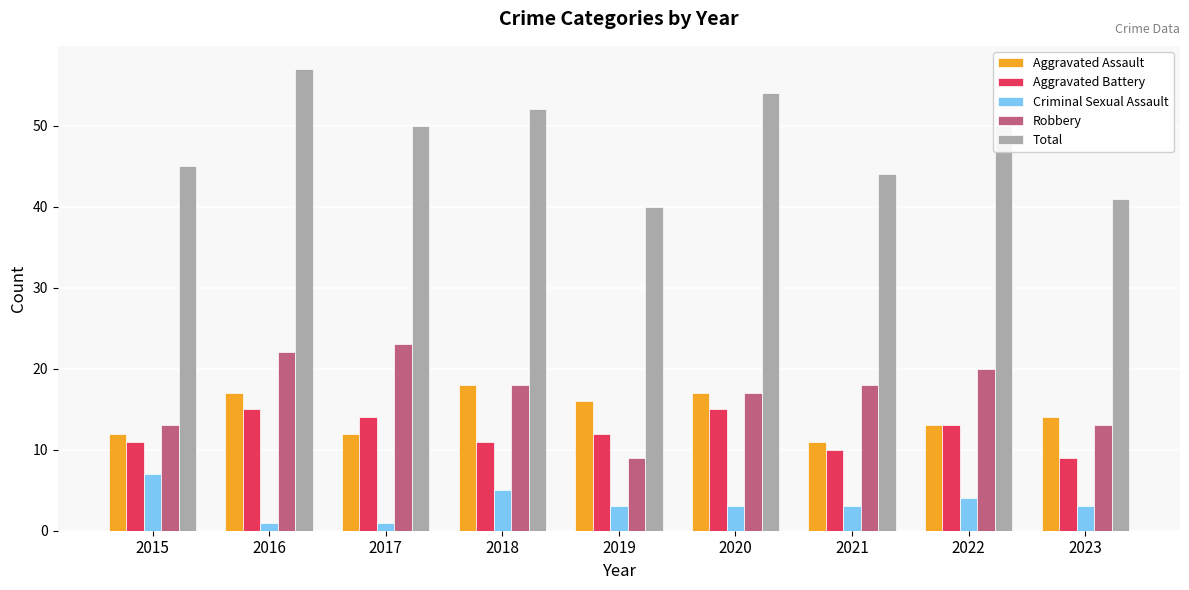

Between 2016 and 2017, which series saw the biggest shift?

Total